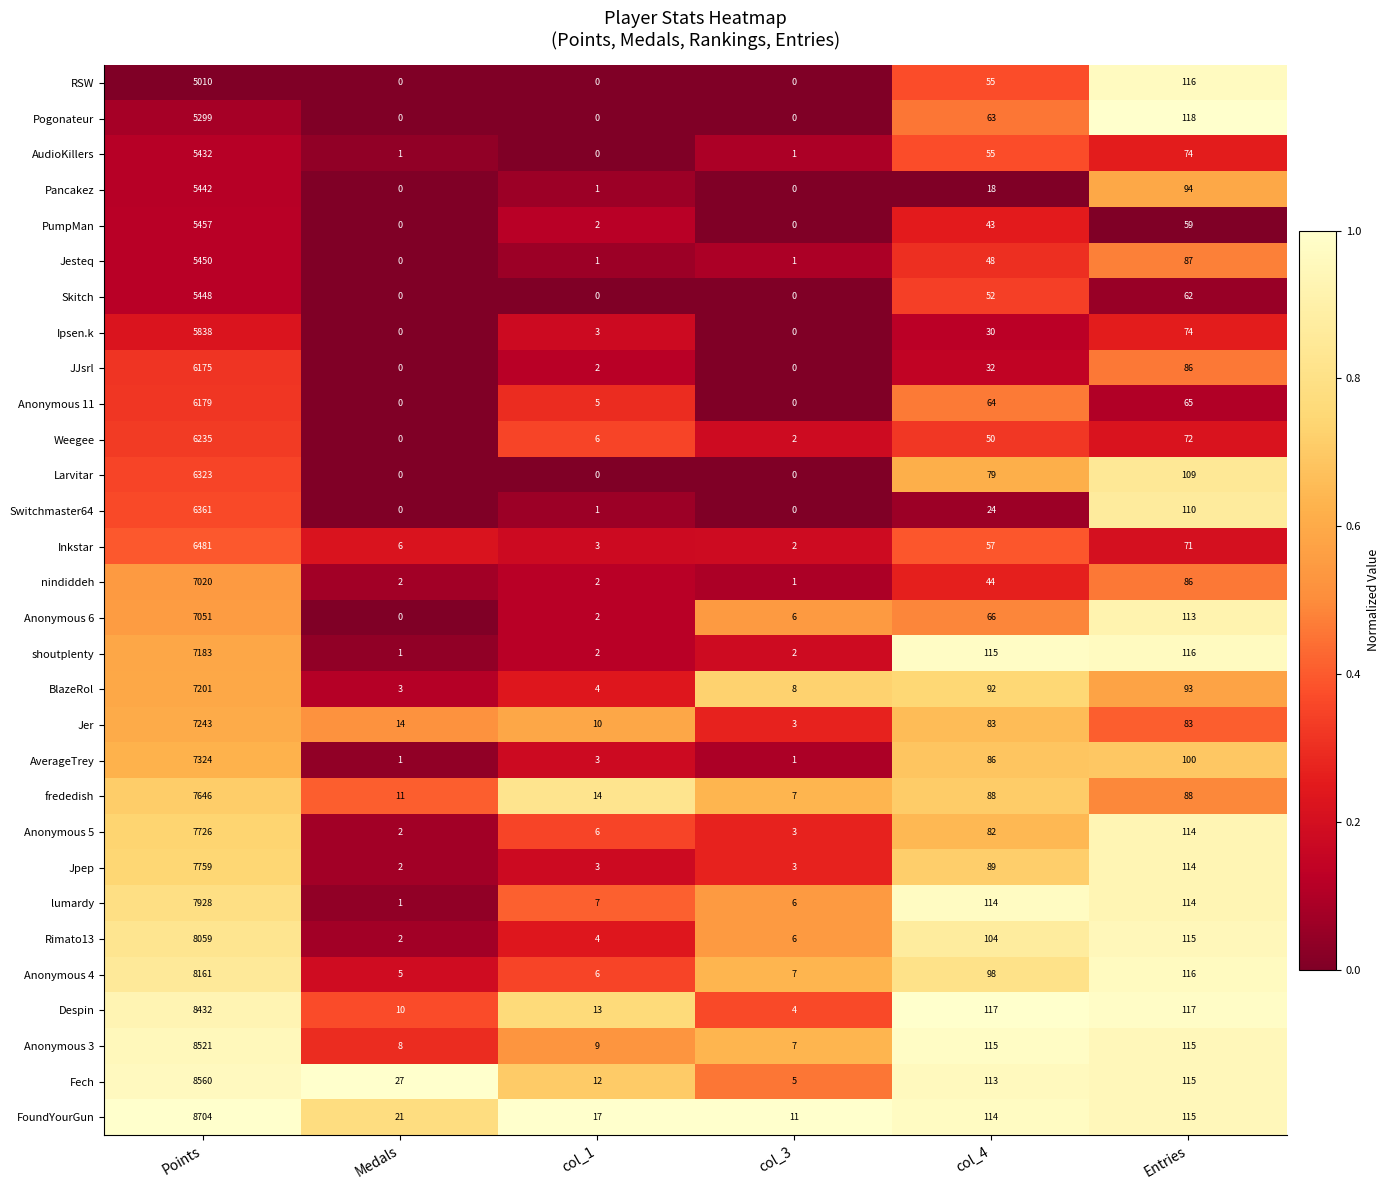

At which category is the sum across all series the highest?

Points